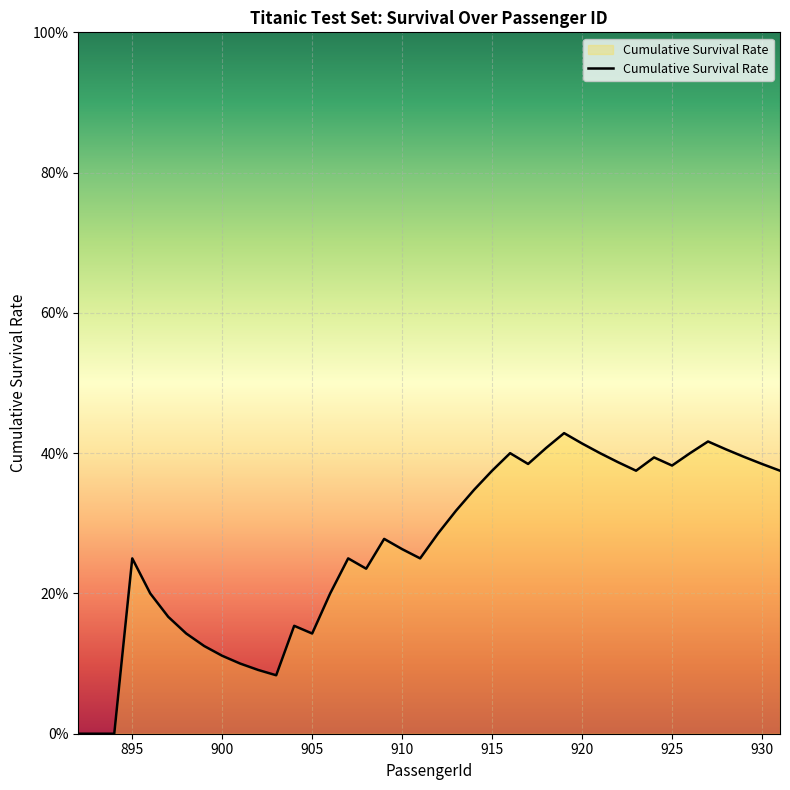

Does the chart display data point markers on the line(s)?

No